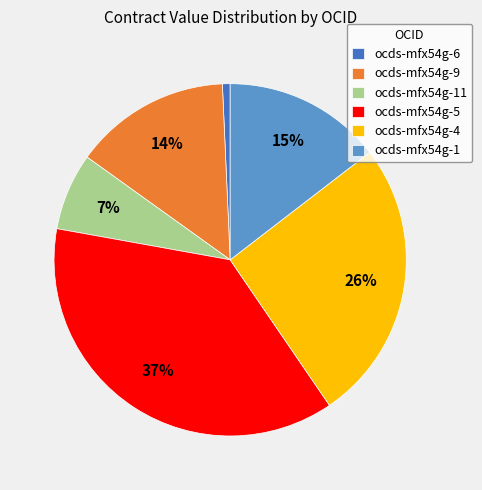

Does any single category account for the majority?

No